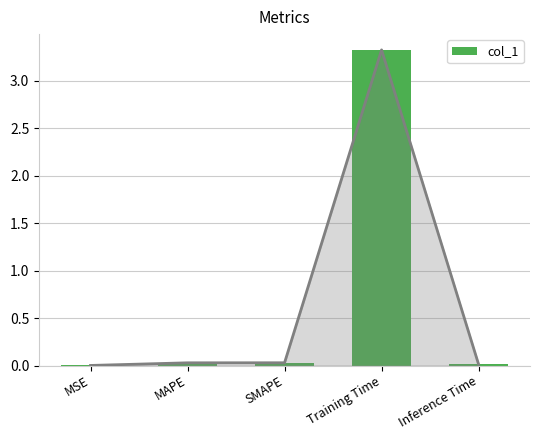

How many series are shown in this chart?

1